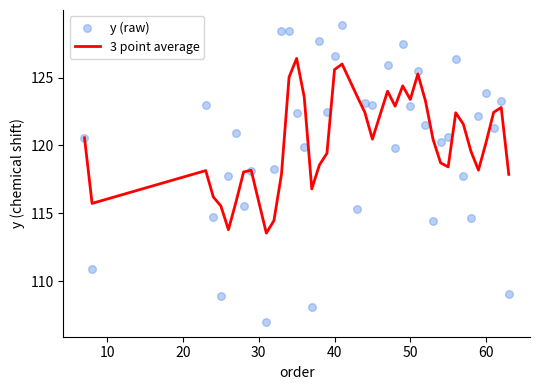

What are all the series names shown in the legend?

3 point average, y (raw)